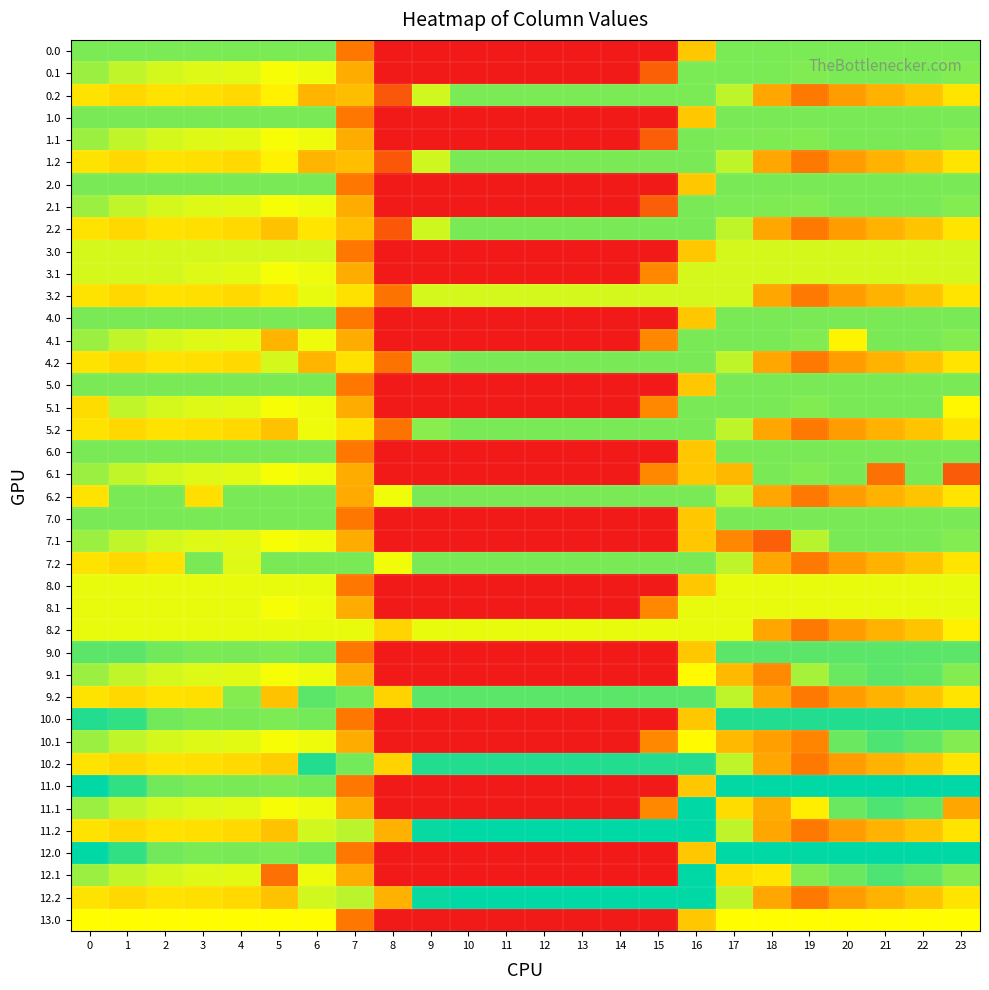

What is the spread (max minus min) of values at 2?

124.8